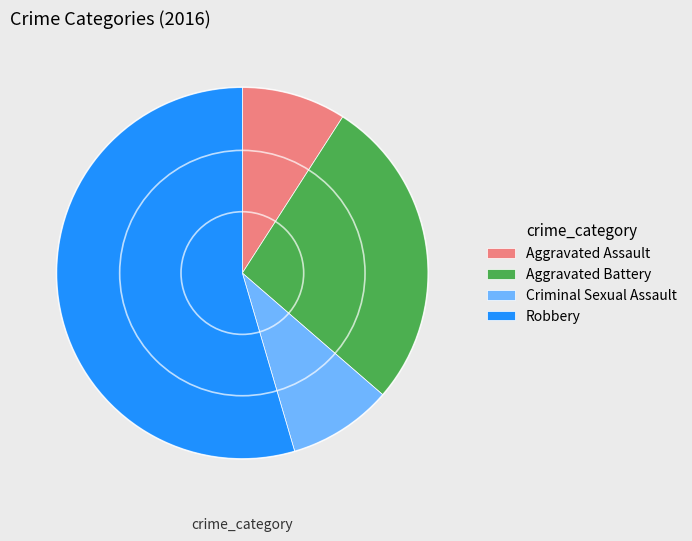

Does Robbery account for over 50% of the chart?

Yes